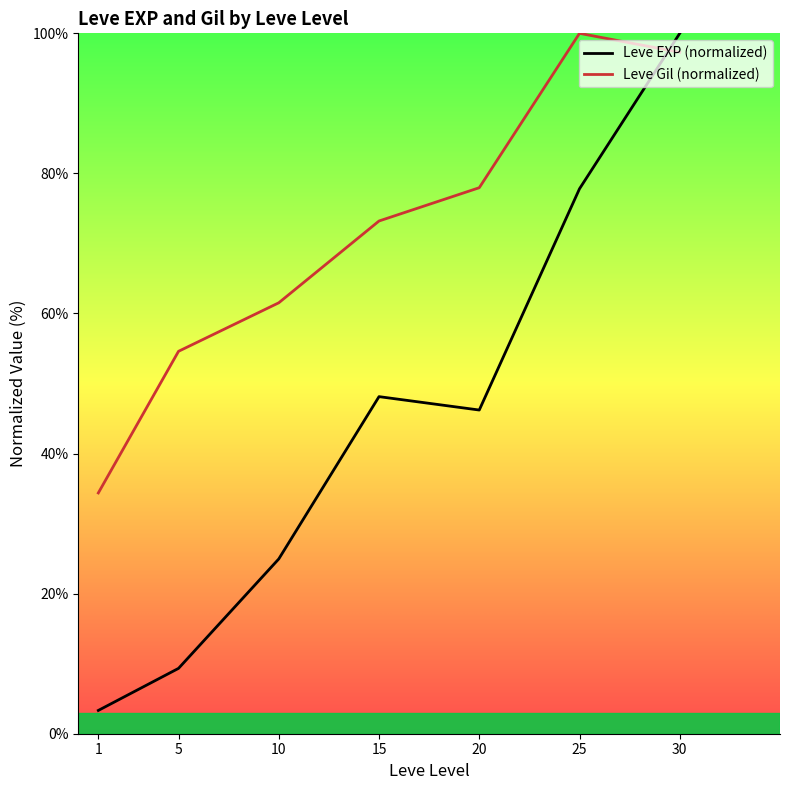

How many lines are shown in the chart?

2